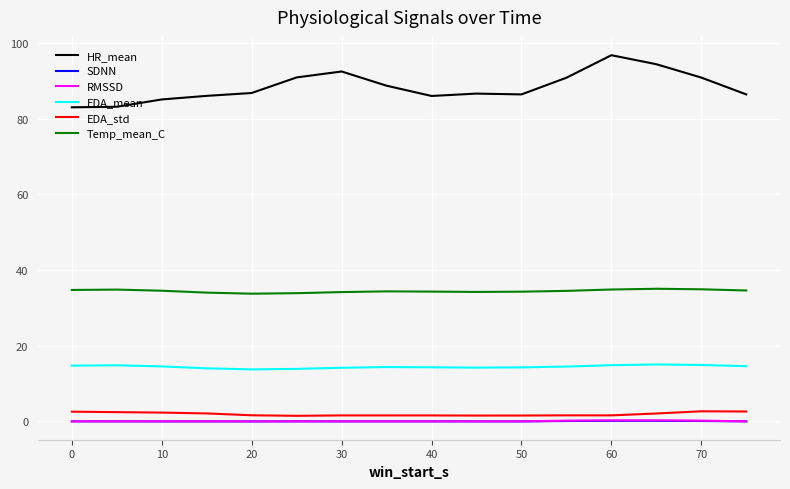

True or false: Temp_mean_C and SDNN cross at least once.

False